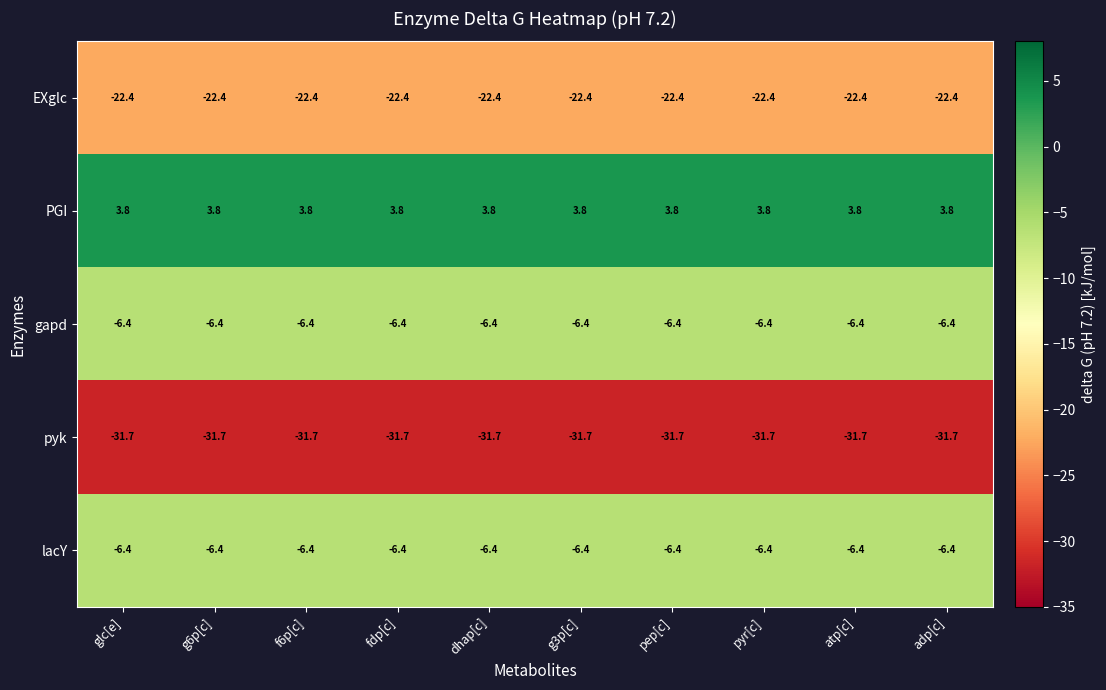

What is the spread (max minus min) of values at fdp[c]?

35.5